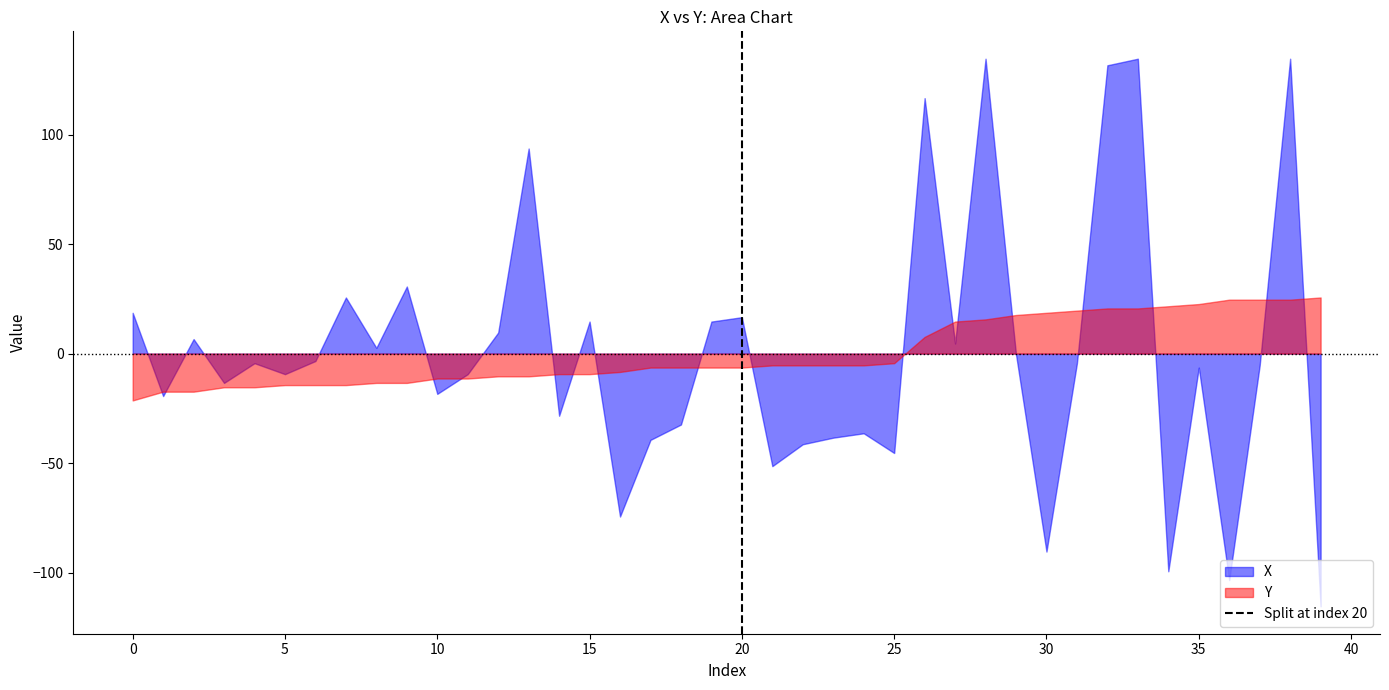

Rank the series by their maximum value, from highest to lowest.

X, Y